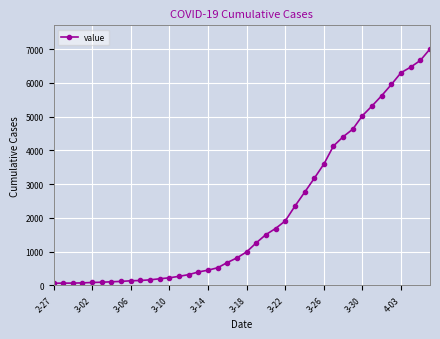

What is the difference between the second highest and second lowest values?

6596